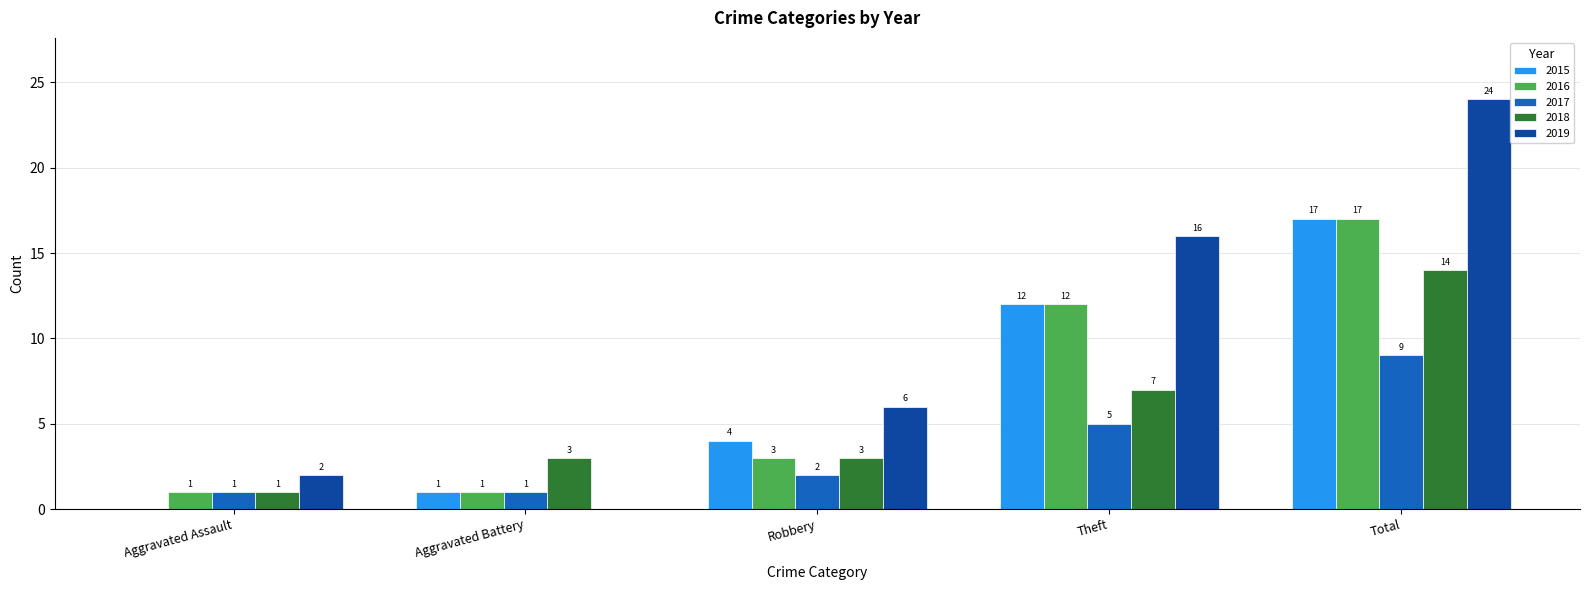

Between Aggravated Battery and Total, which series saw the biggest shift?

2019